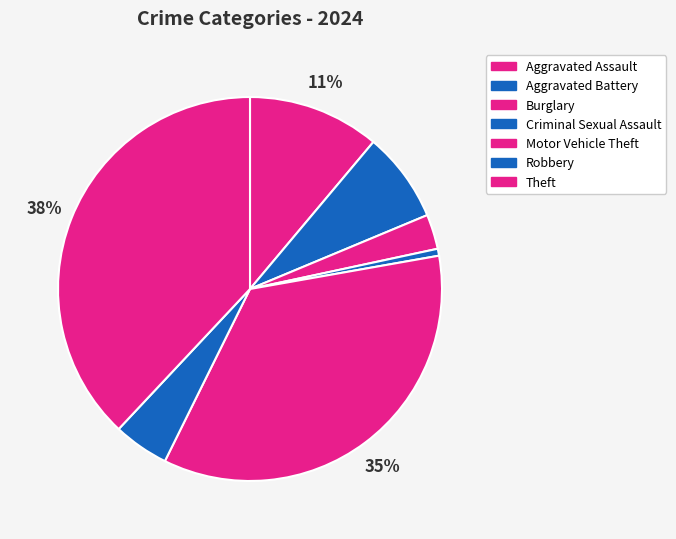

Count the number of slices in the pie.

7